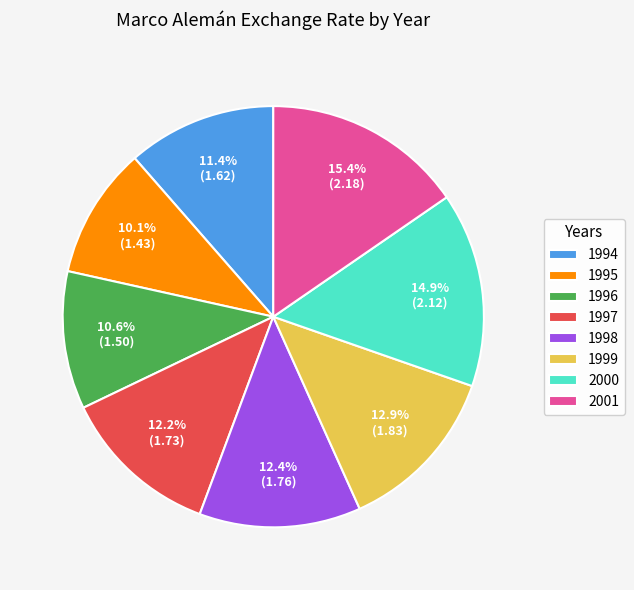

To the nearest percent, what portion does 1995 represent?

10%